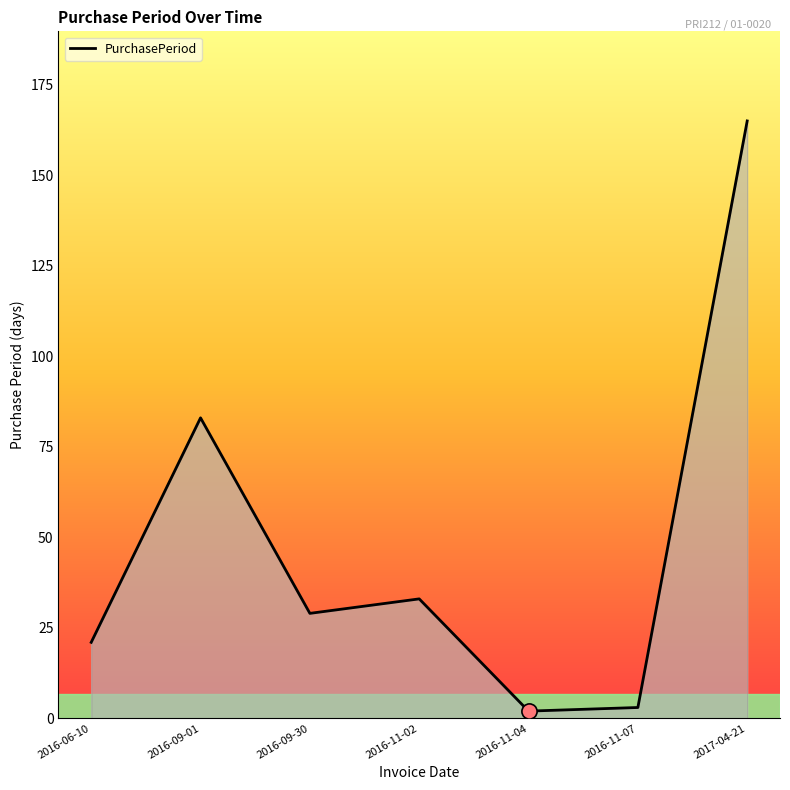

Approximately how many times larger is the value at 2016-09-30 compared to 2016-09-01?

0.3